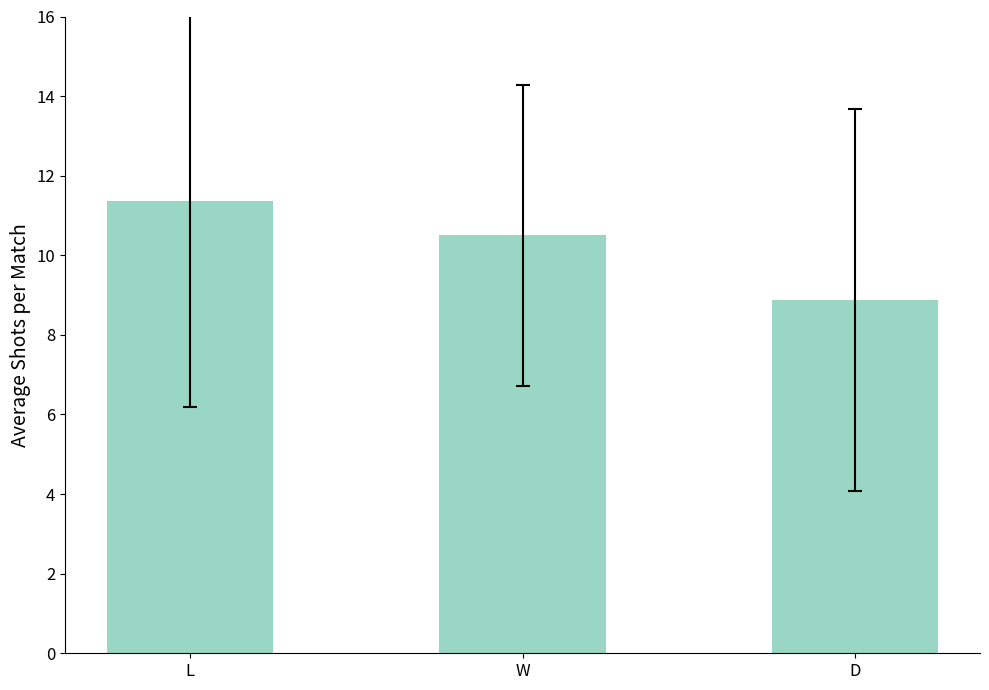

Reading left to right, extract all data points from this chart.

L=11.4	W=10.5	D=8.9